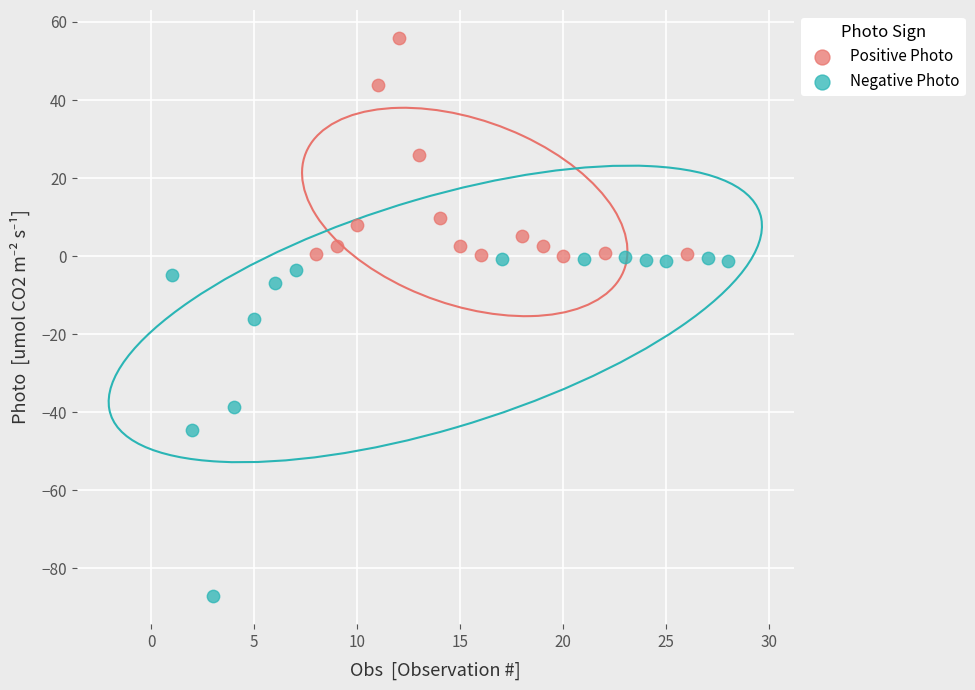

Which series has the largest Y range (max minus min)?

Negative Photo